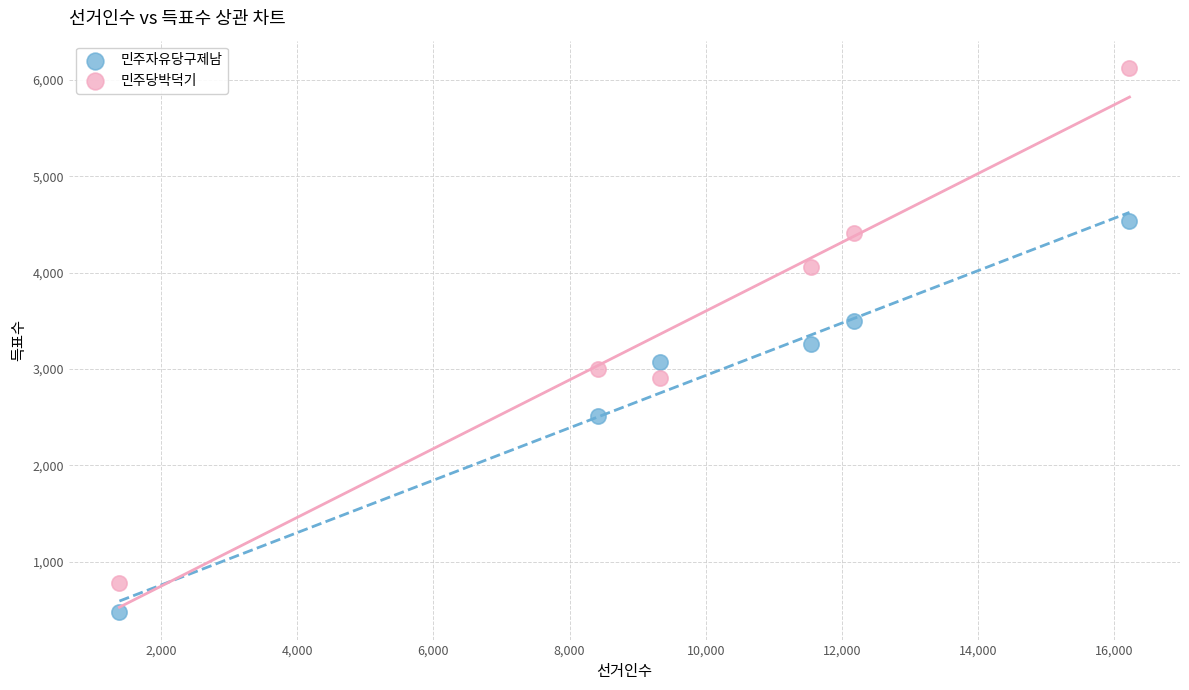

Which series reaches the minimum Y coordinate?

민주자유당구제남